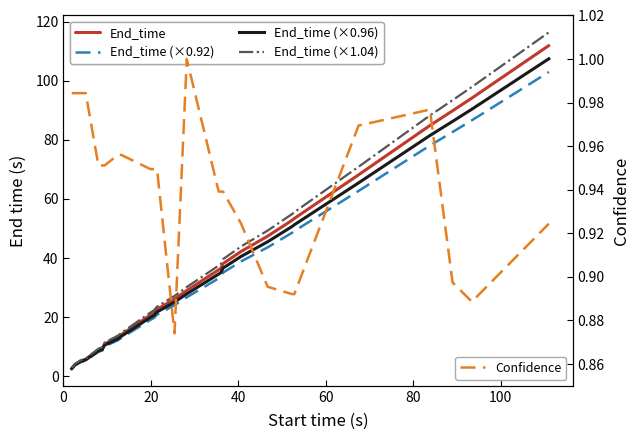

True or false: End_time (×1.04) and End_time intersect in this chart.

False